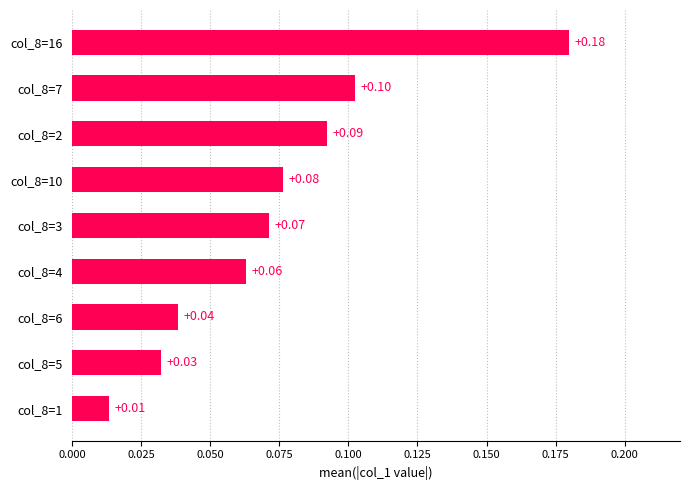

Count the number of categories in the chart.

9